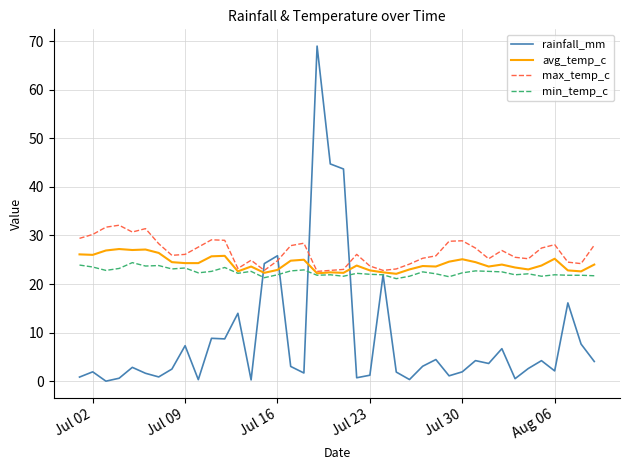

List the series in order of their peak value, lowest first.

min_temp_c, avg_temp_c, max_temp_c, rainfall_mm